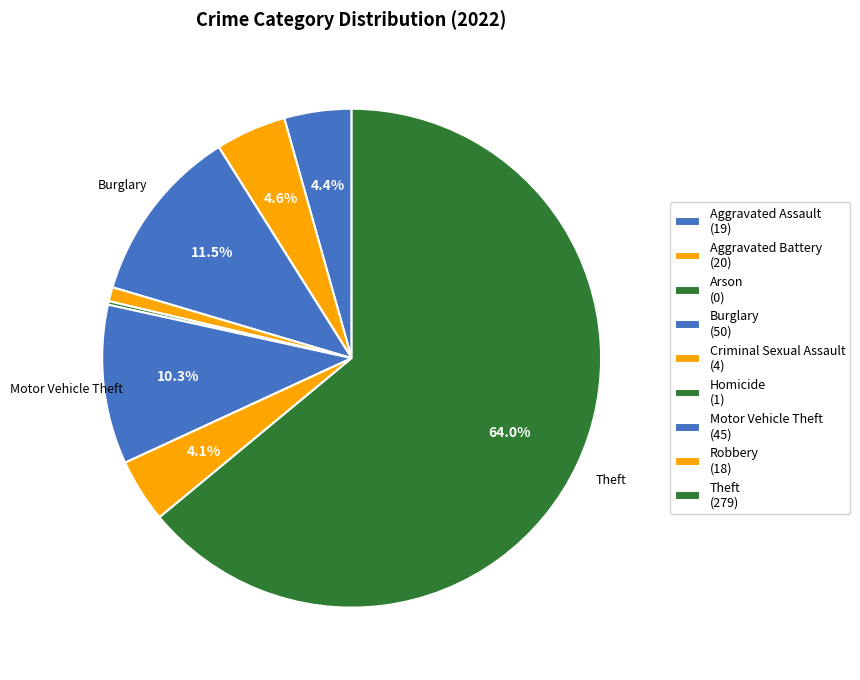

Rank the categories by value from lowest to highest.

Arson, Homicide, Criminal Sexual Assault, Robbery, Aggravated Assault, Aggravated Battery, Motor Vehicle Theft, Burglary, Theft